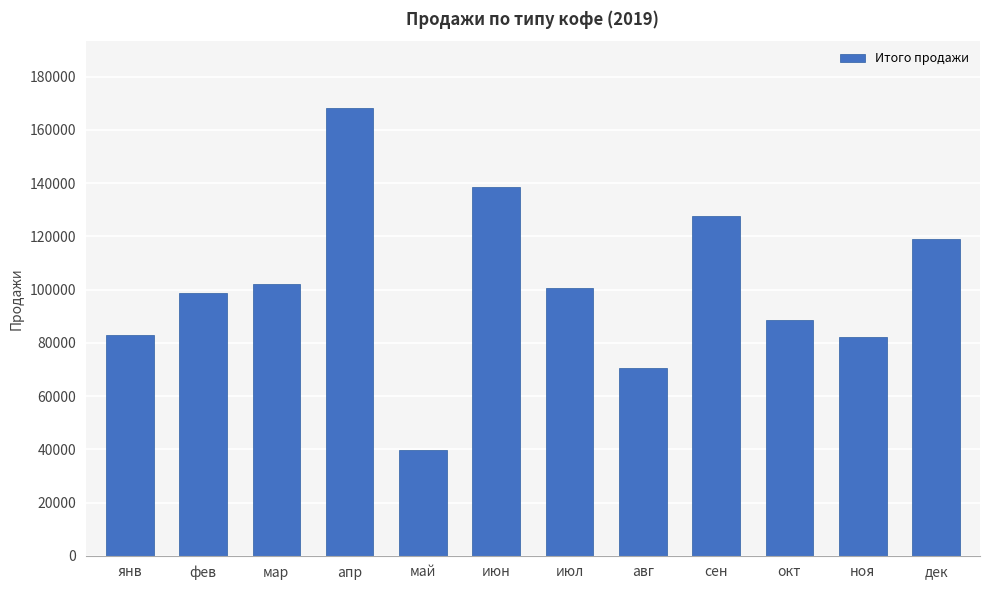

What is the label of the 12th bar from the right?

янв